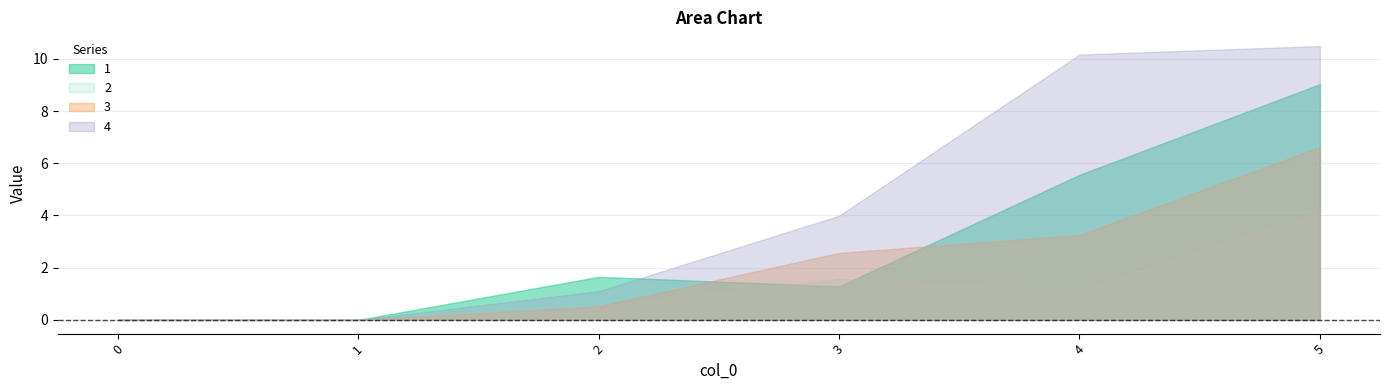

Which series has the widest spread of values?

4